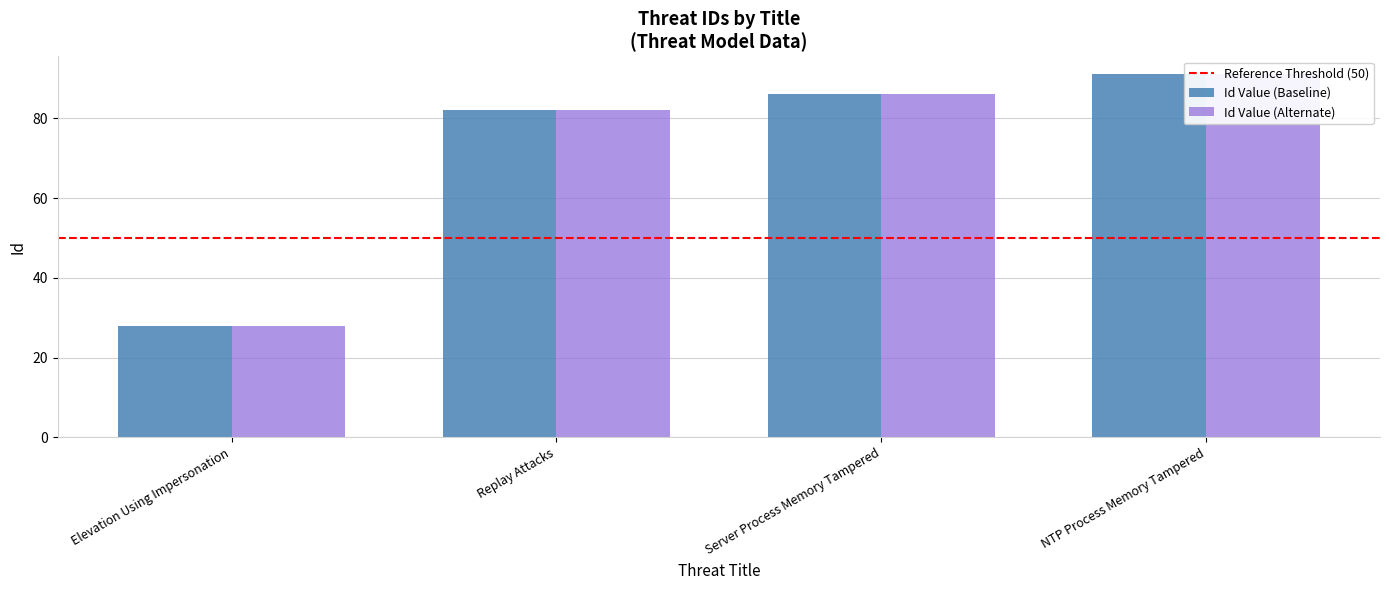

What is the average value?

72